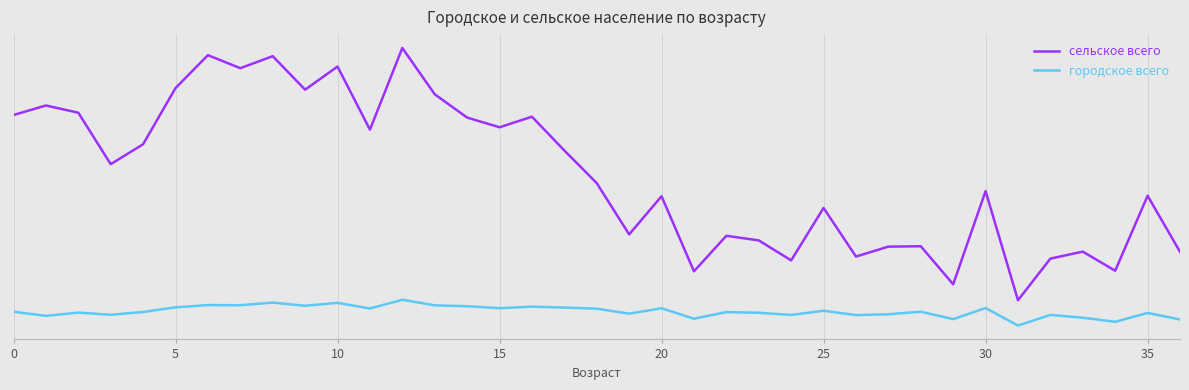

At which category is the sum across all series the highest?

12